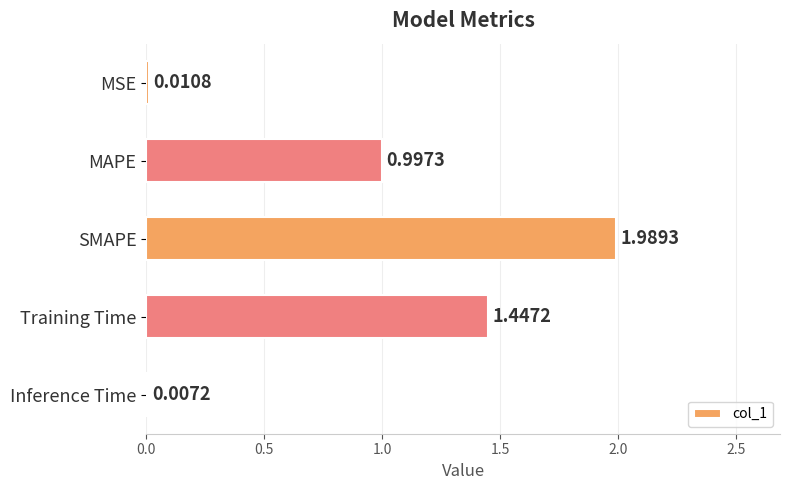

At which category does the chart reach its peak across all series?

SMAPE